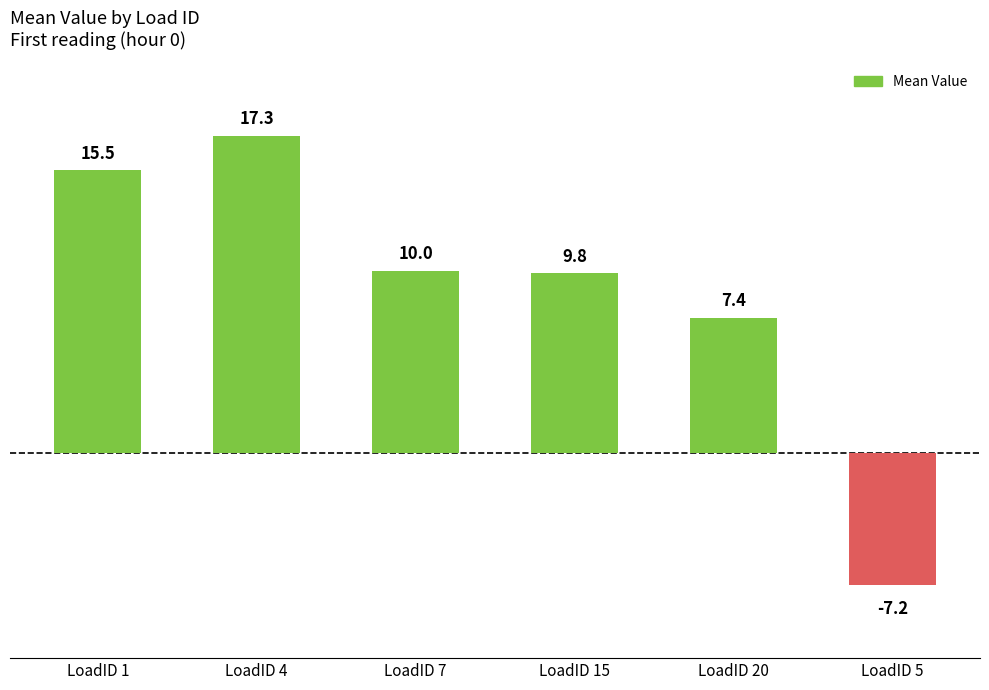

How many distinct data groups are displayed?

1